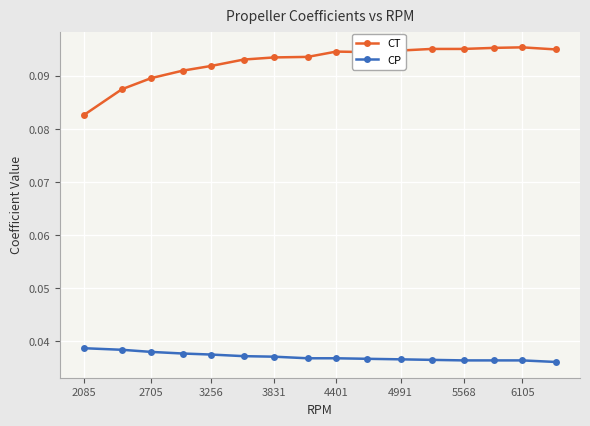

At how many categories does at least one series exceed 0?

16